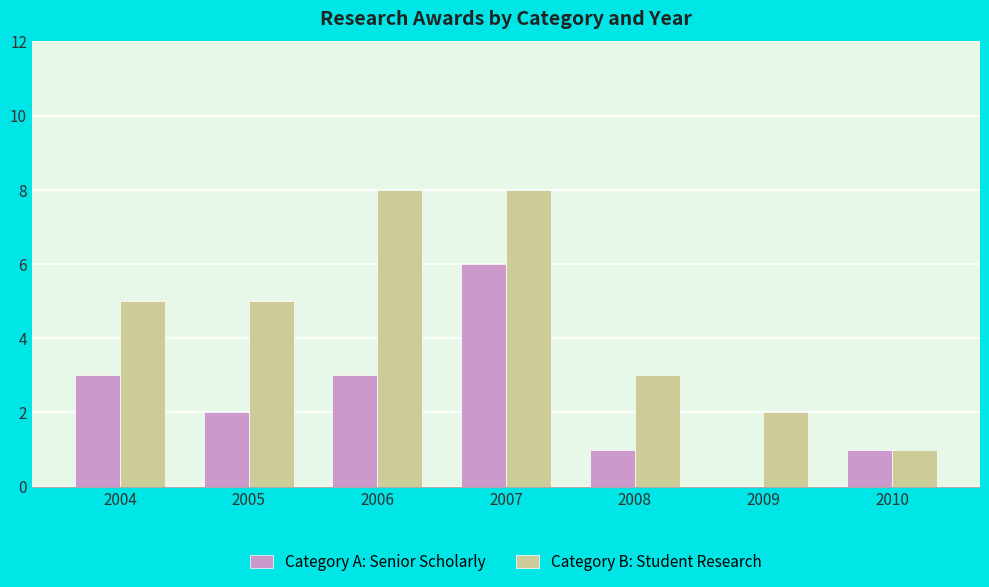

Are the bars horizontal?

No